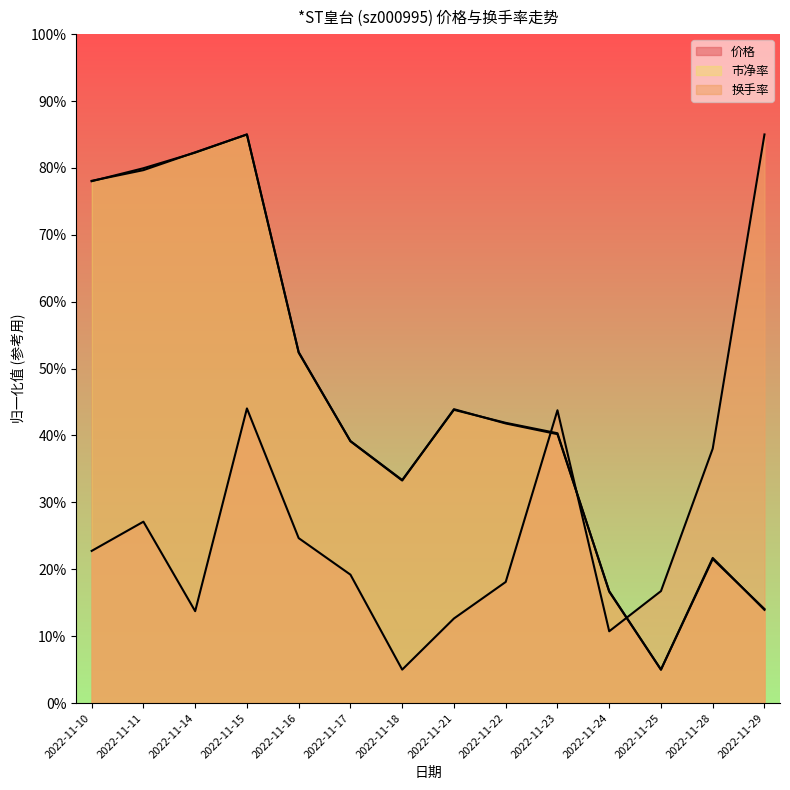

How many times do 换手率 and 价格 cross each other?

3